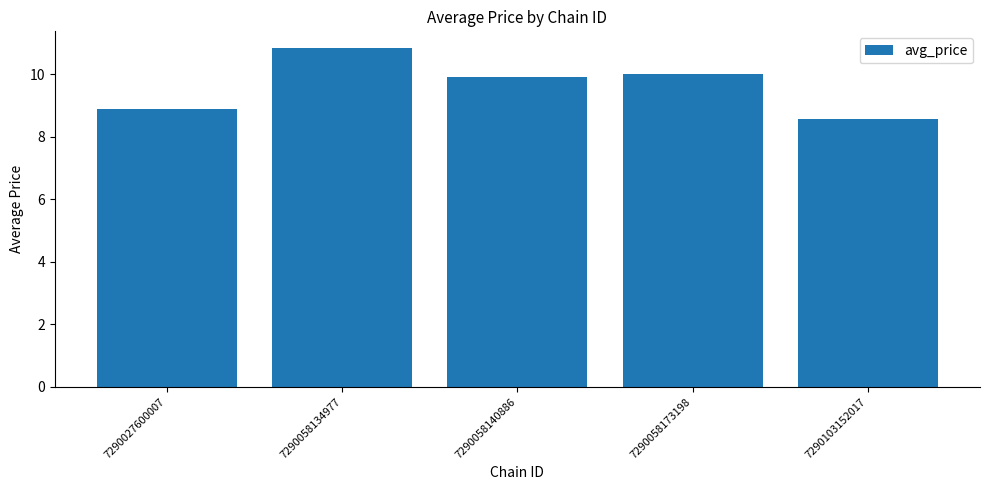

The chart shows a value of 9.9 at 7290058140886. True or false?

True